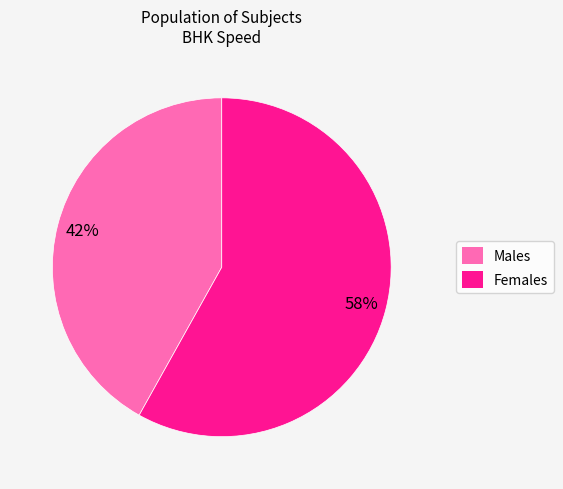

To the nearest percent, what is the difference between the largest and smallest slice percentages?

16%